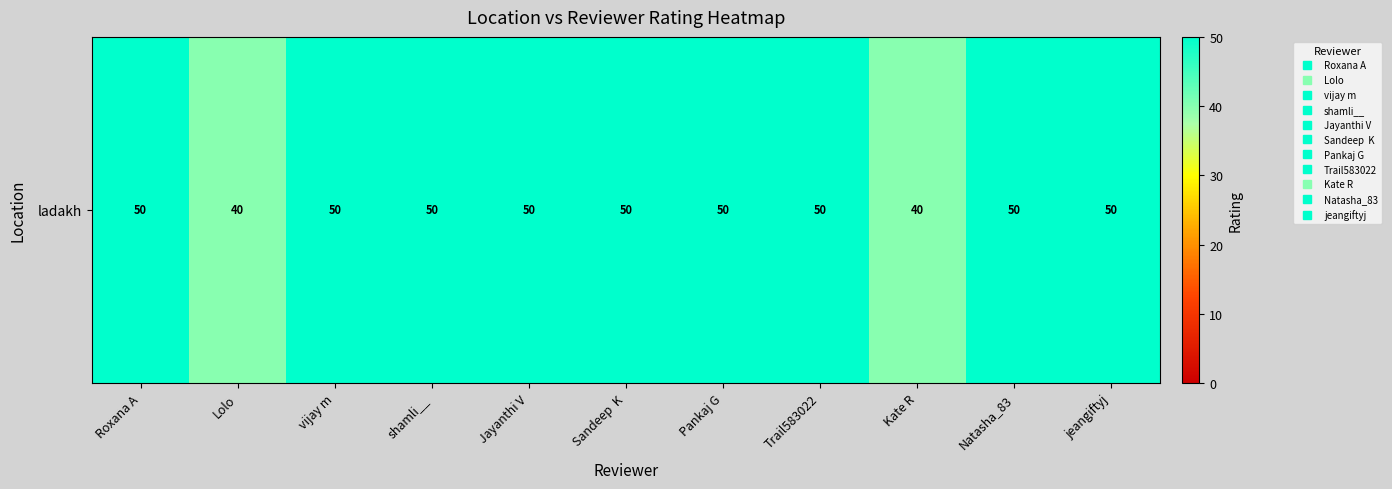

The value at Sandeep  K is 50. True or false?

True